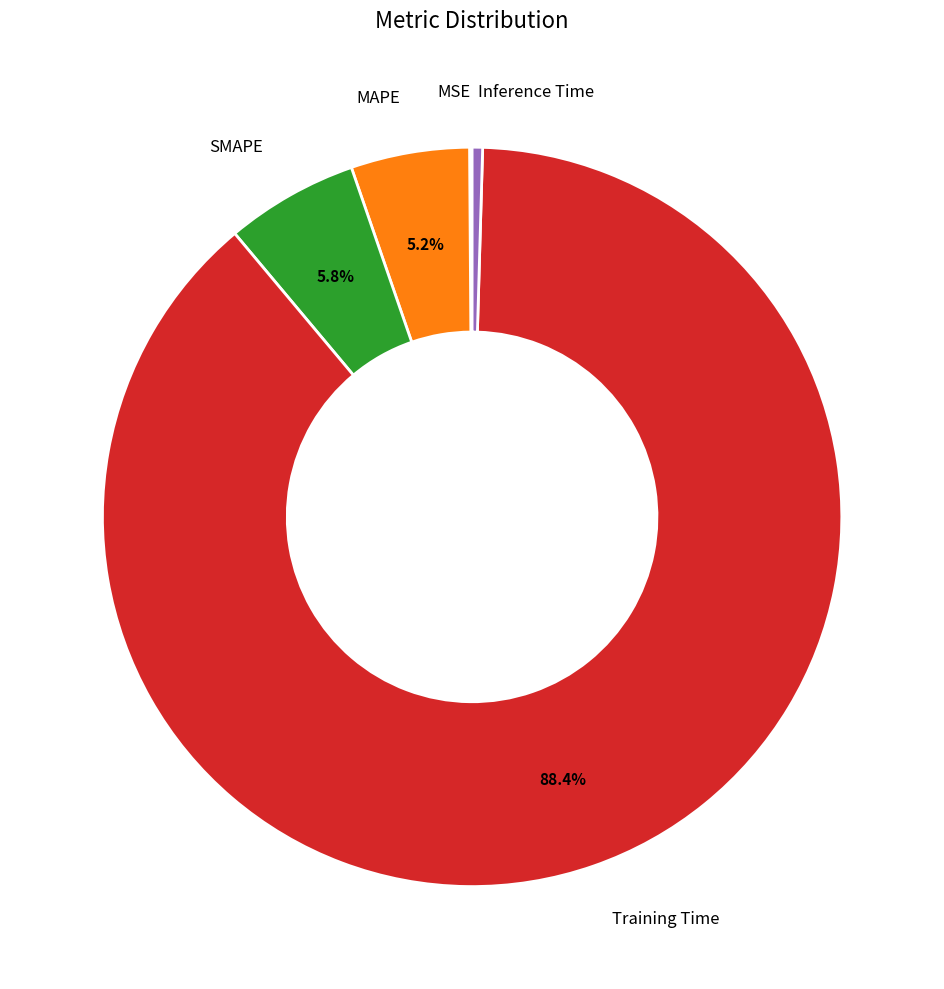

To the nearest percent, what is the average slice percentage?

20%